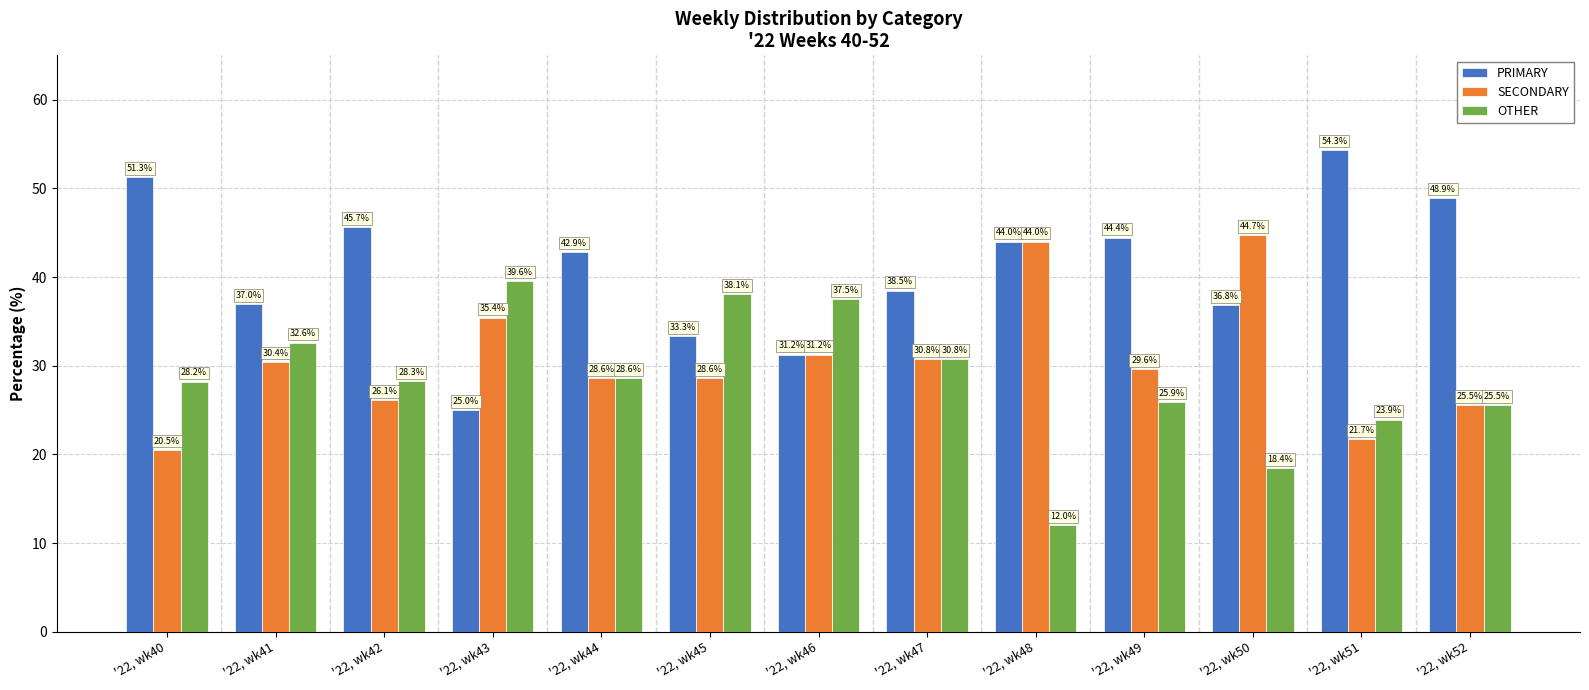

List the series in order of their overall mean, lowest first.

OTHER, SECONDARY, PRIMARY